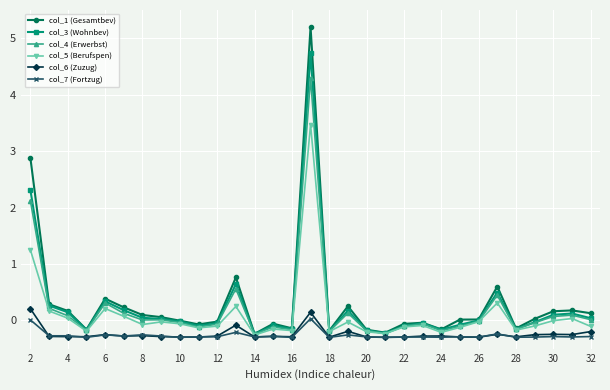

What is the smallest value displayed?

-0.3